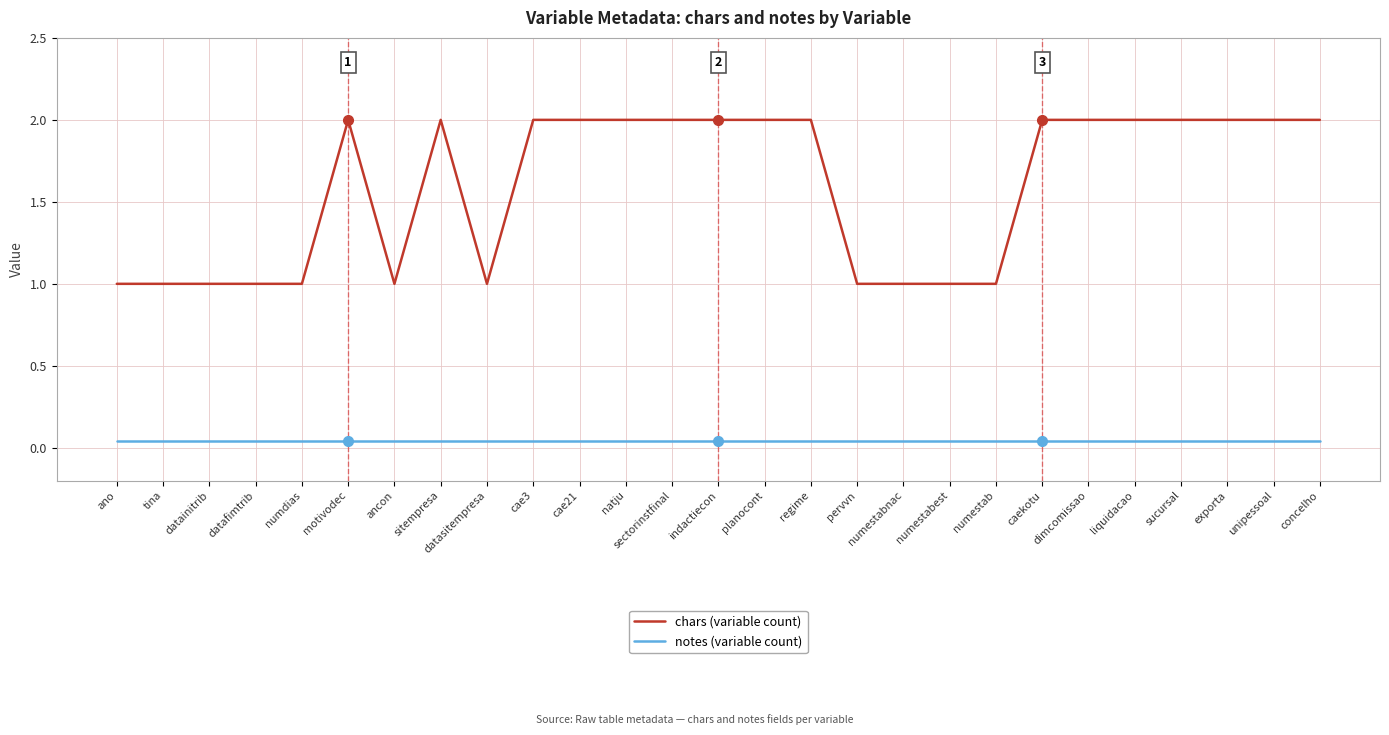

True or false: chars (variable count) and notes (variable count) intersect in this chart.

False